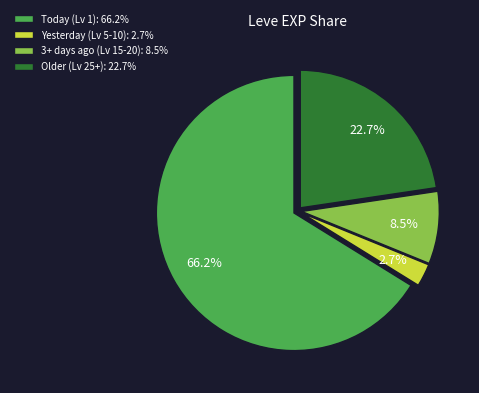

Count the number of slices in the pie.

4